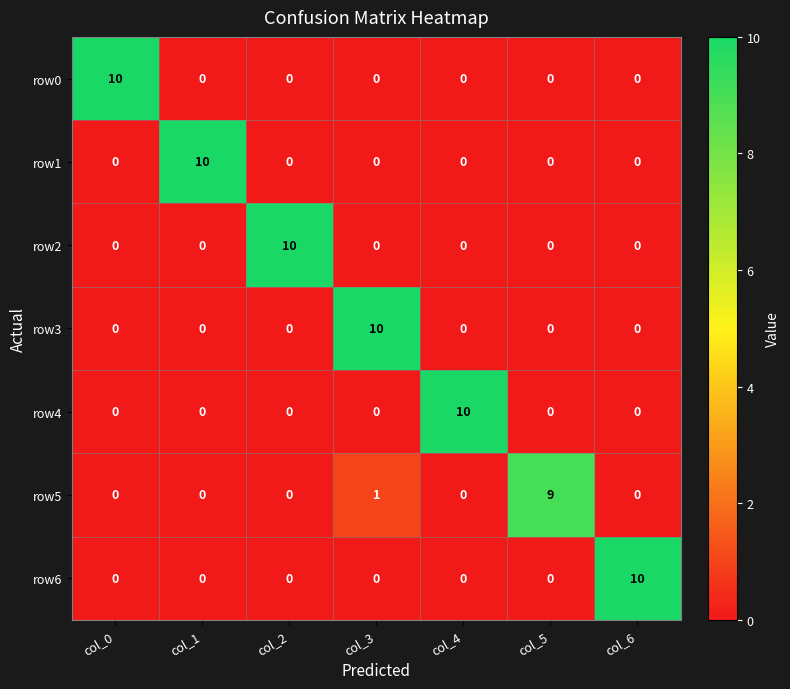

What is the difference between the highest and lowest values at col_0?

10